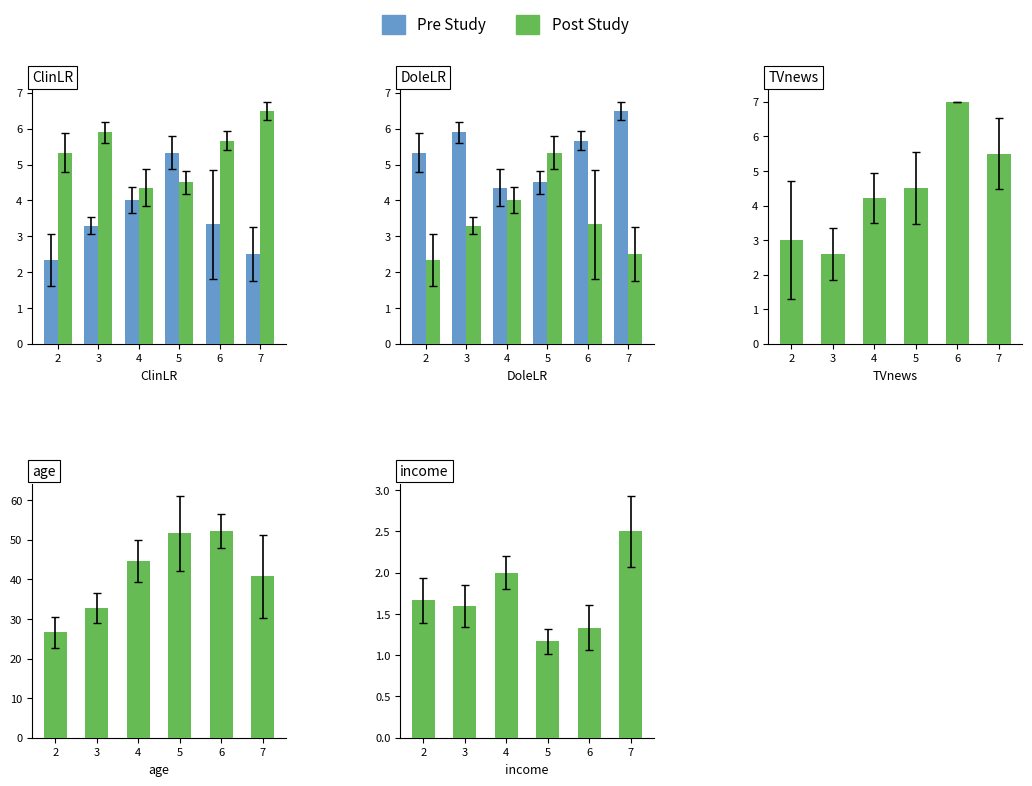

Is it true that Post Study equals 1.3 at 6?

True